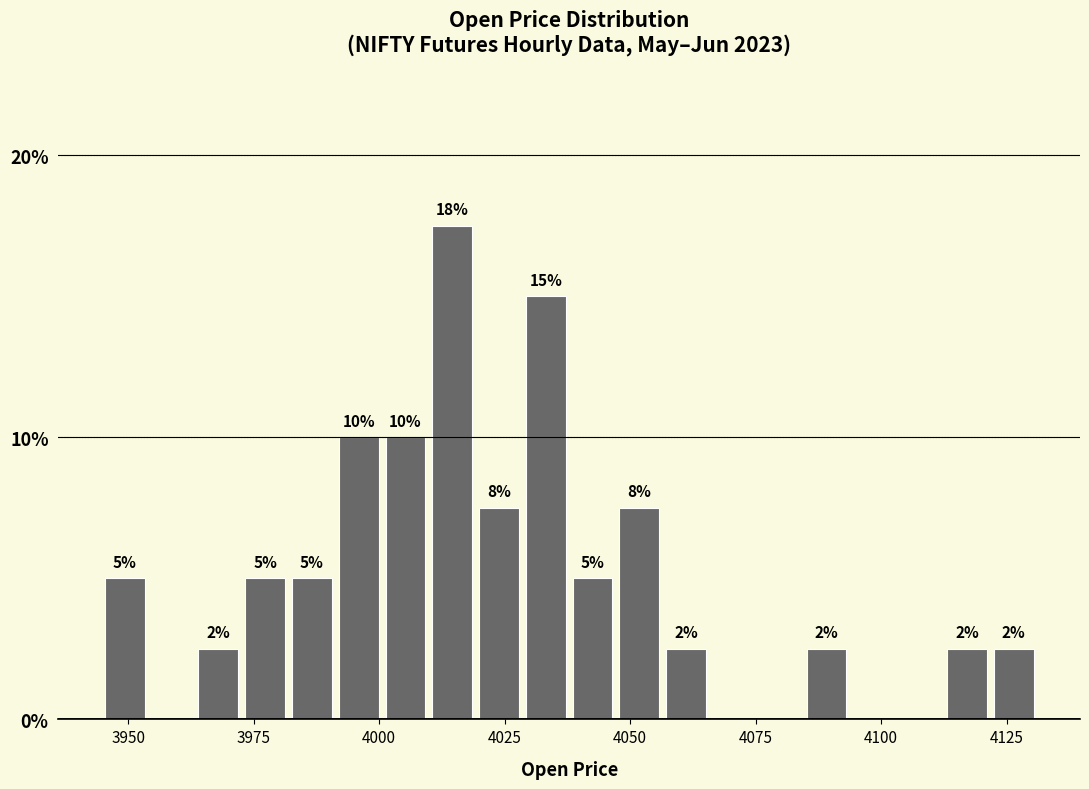

Around what value on the x-axis is the tallest bar? Give the approximate position of its centre, as read against the axis.

4015